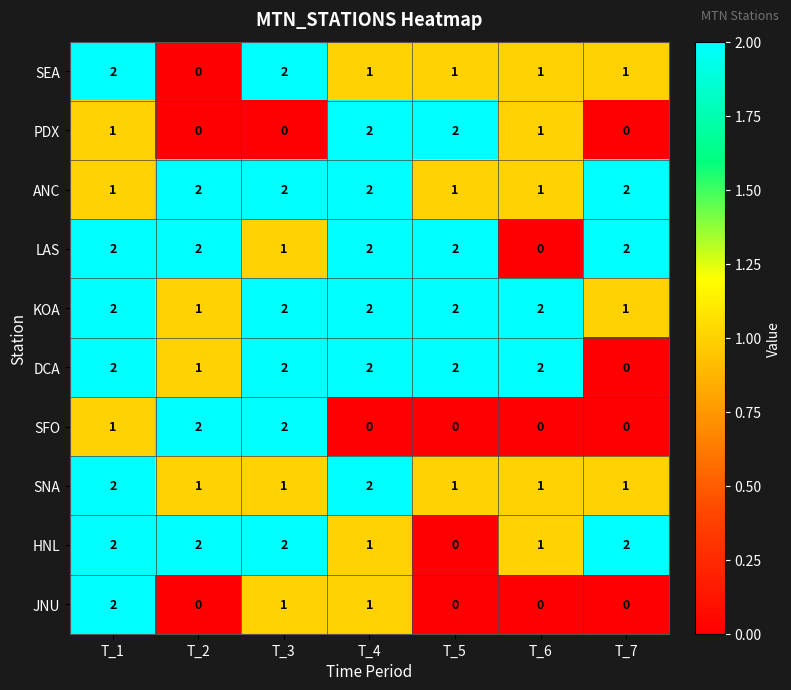

At how many categories does at least one series exceed 0?

7